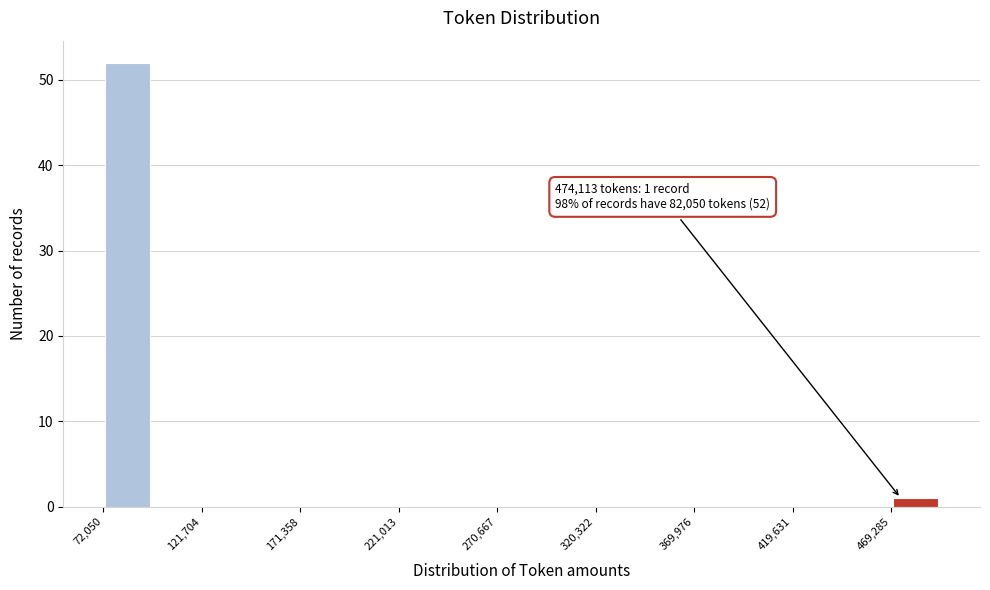

Which range on the x-axis has the tallest bar?

70000 to 95000